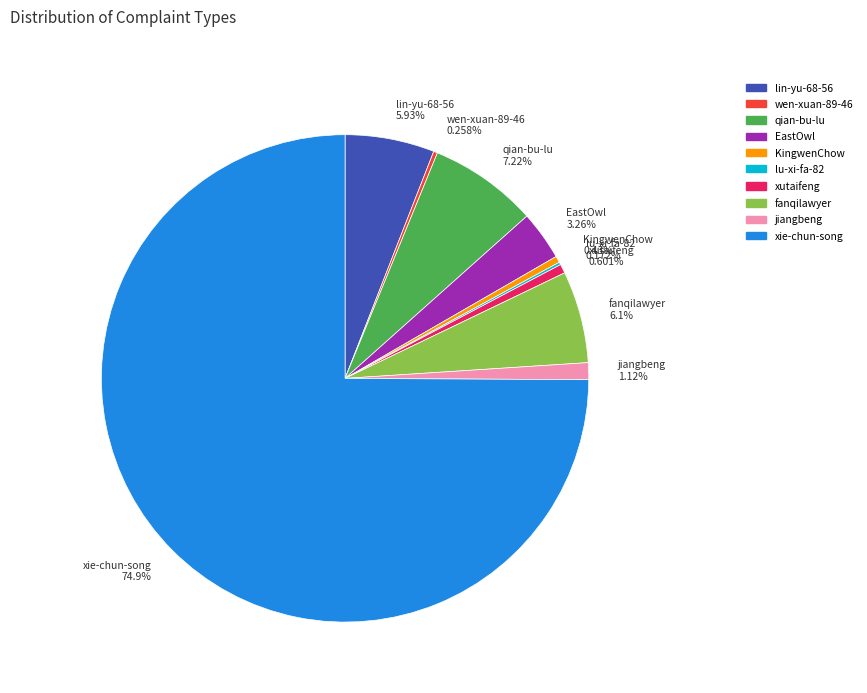

Is there a majority slice in this chart?

Yes